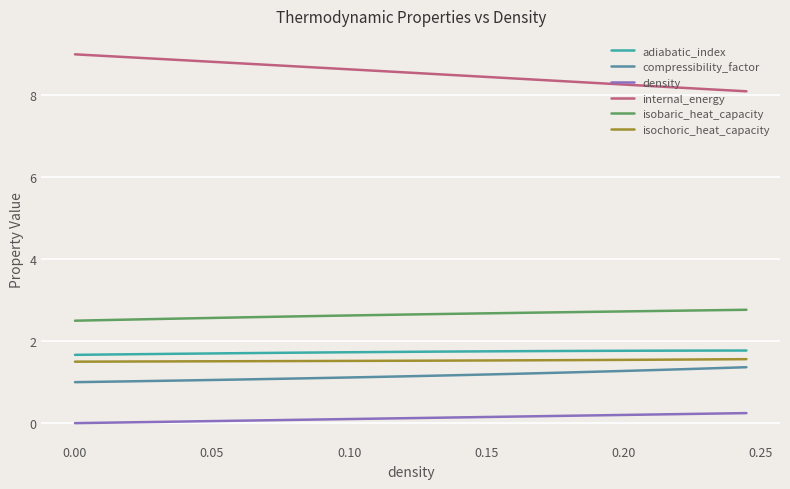

What is the sum of all isobaric_heat_capacity values?

105.8